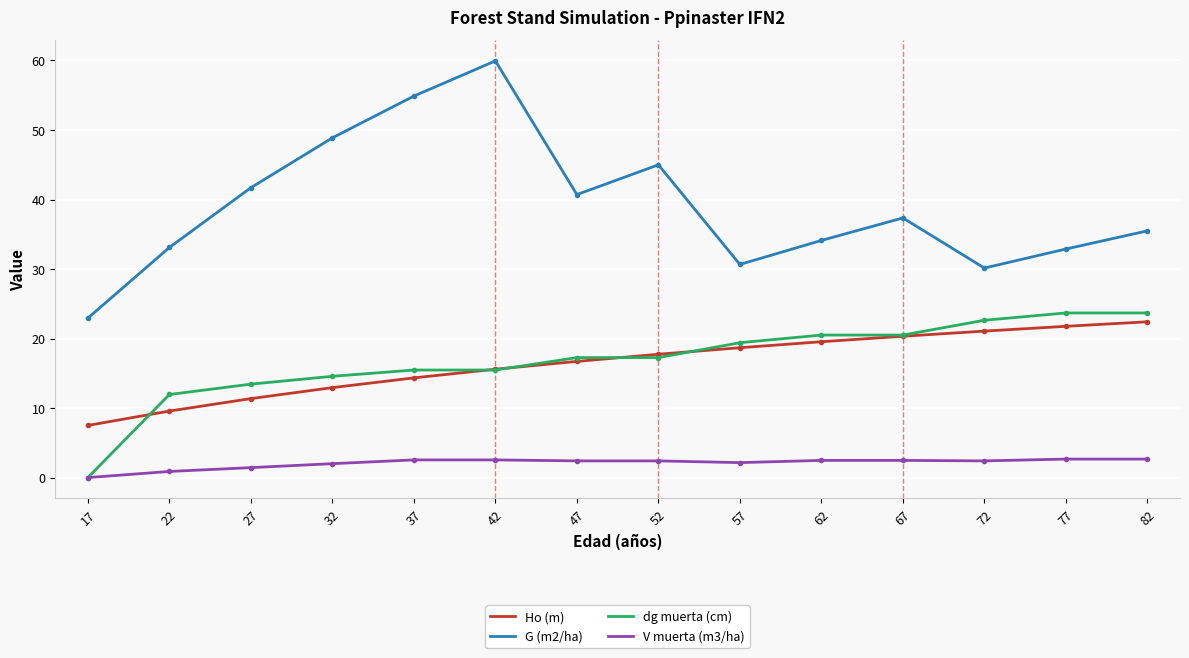

At which category does G (m2/ha) reach its first local valley?

47